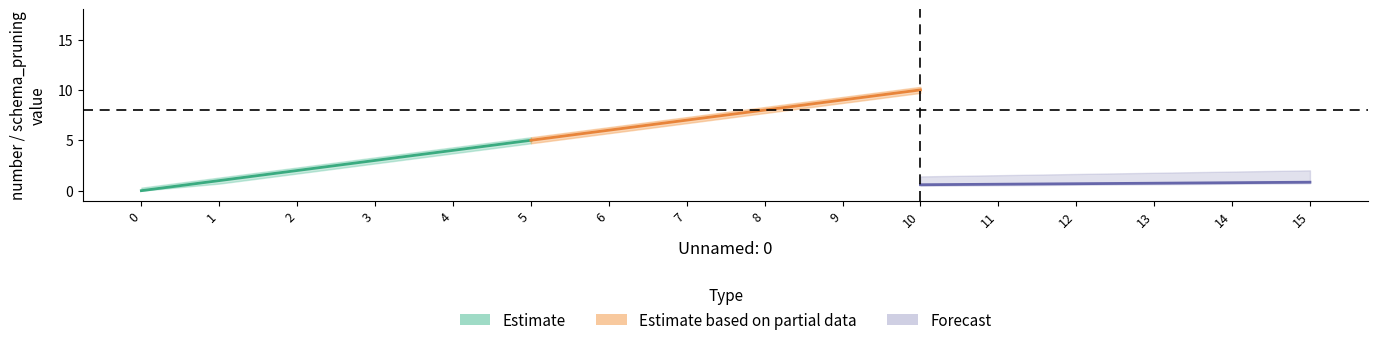

True or false: number has a value of 4.0 at 4.

True